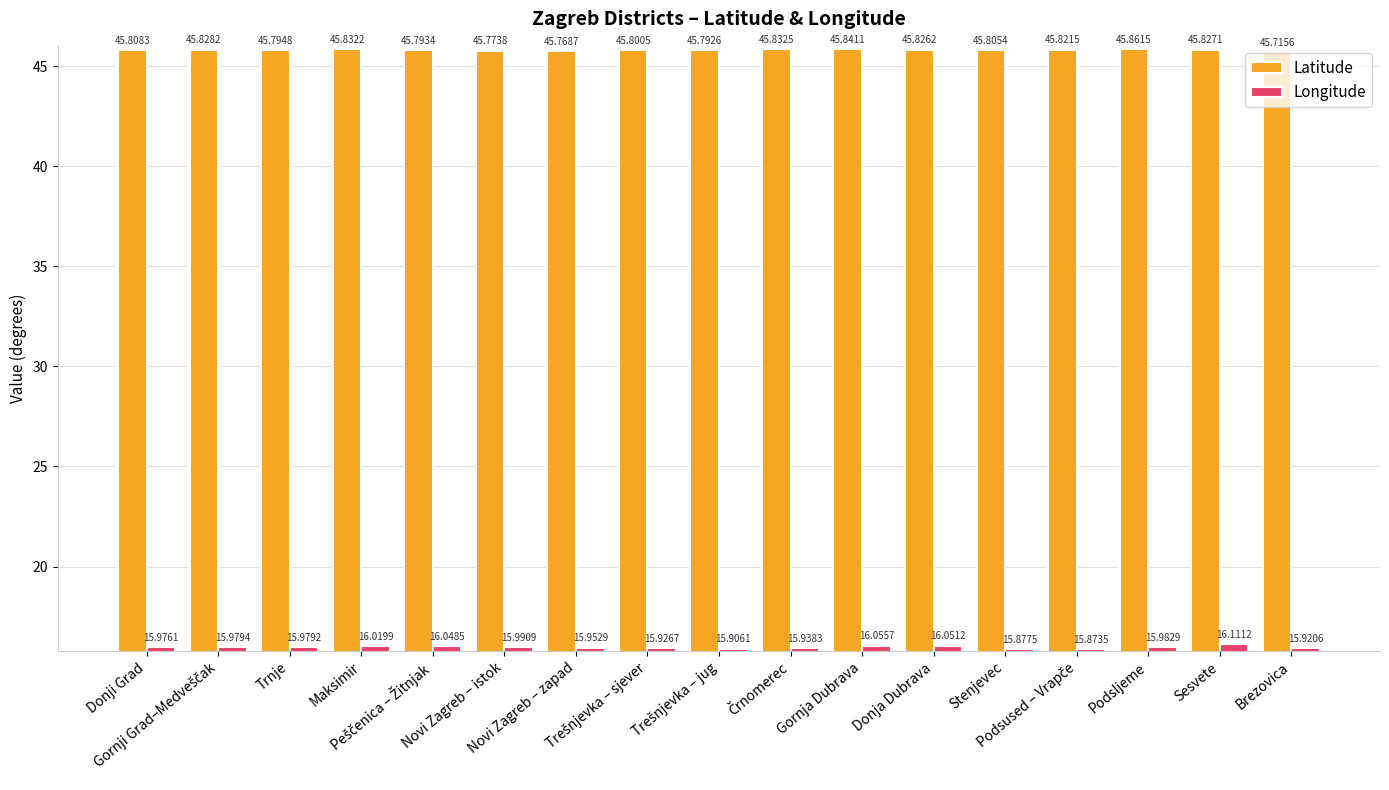

Is the value of Latitude at Sesvete greater than the value of Longitude at Stenjevec?

Yes